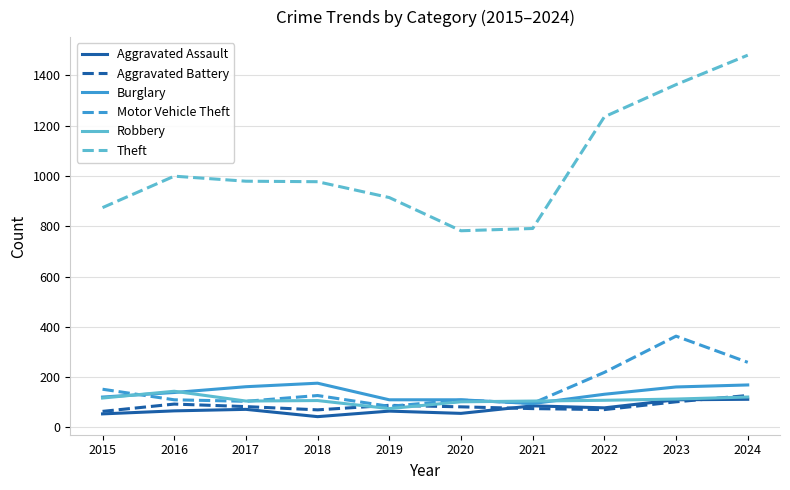

Read the Theft value at 2023.

1363